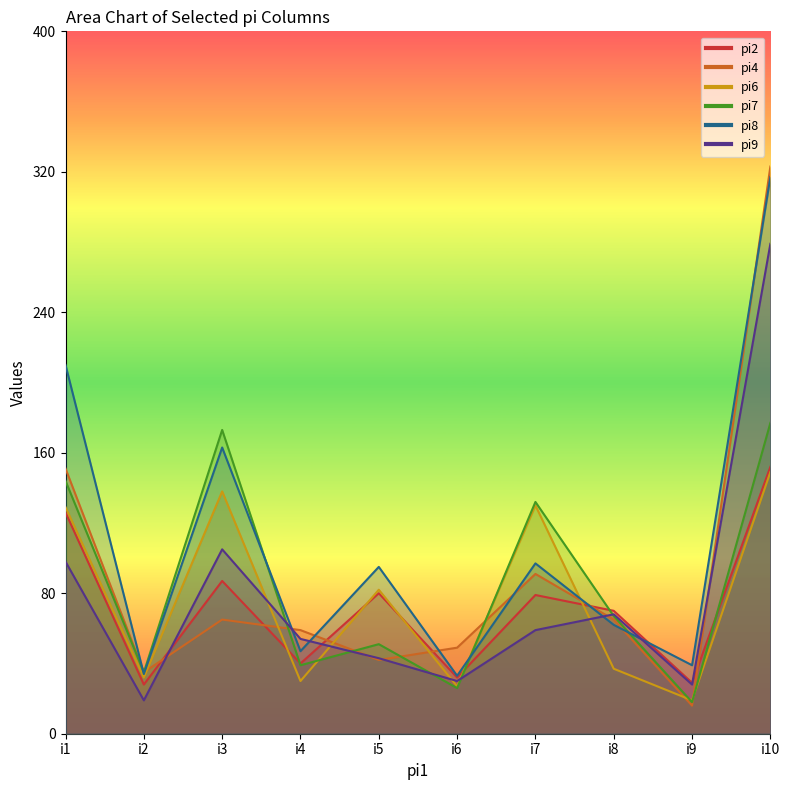

What is the difference between the highest and lowest values at i6?

23